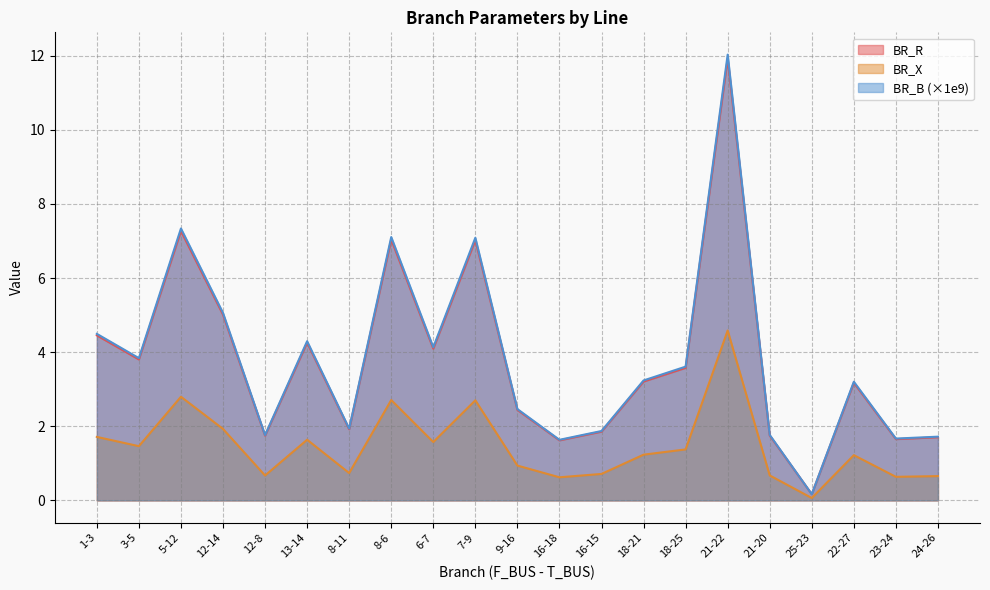

Reading left to right, extract all data points from this chart.

BR_R: 4.5	3.8	7.3	5.0	1.7	4.3	1.9	7.0	4.1	7.0	2.4	1.6	1.9	3.2	3.6	11.9	1.8	0.2	3.2	1.7	1.7
BR_X: 1.7	1.5	2.8	1.9	0.7	1.6	0.7	2.7	1.6	2.7	0.9	0.6	0.7	1.2	1.4	4.6	0.7	0.1	1.2	0.6	0.7
BR_B: 4.5	3.8	7.3	5.1	1.8	4.3	1.9	7.1	4.1	7.1	2.5	1.6	1.9	3.2	3.6	12.0	1.8	0.2	3.2	1.7	1.7